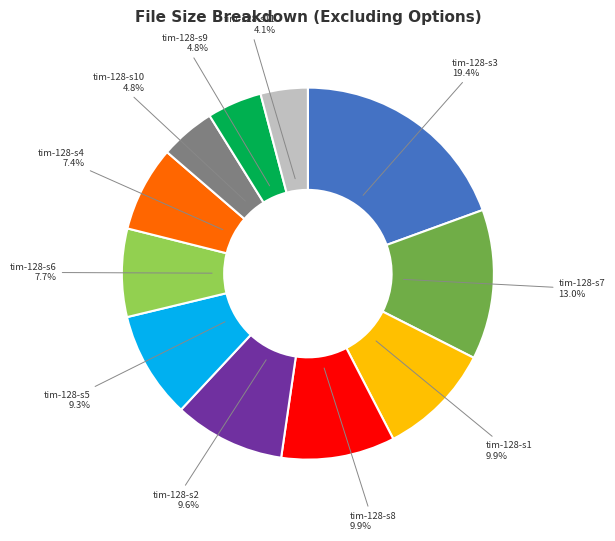

Is there a majority slice in this chart?

No